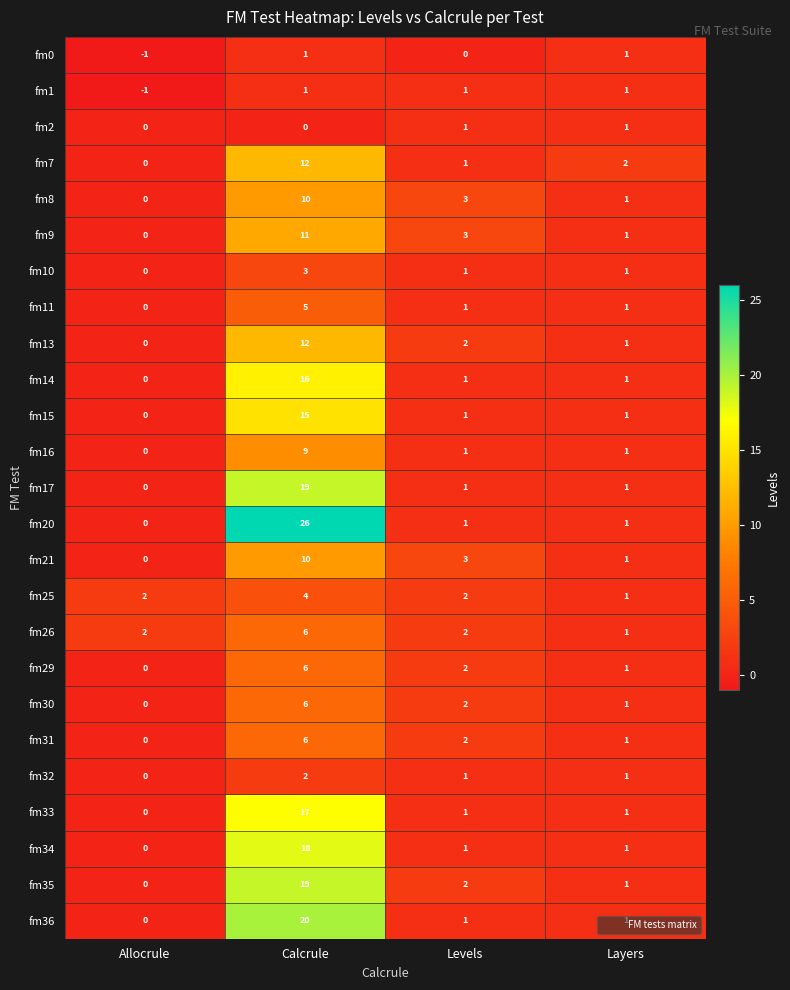

Is it true that fm31 equals 1 at Layers?

True